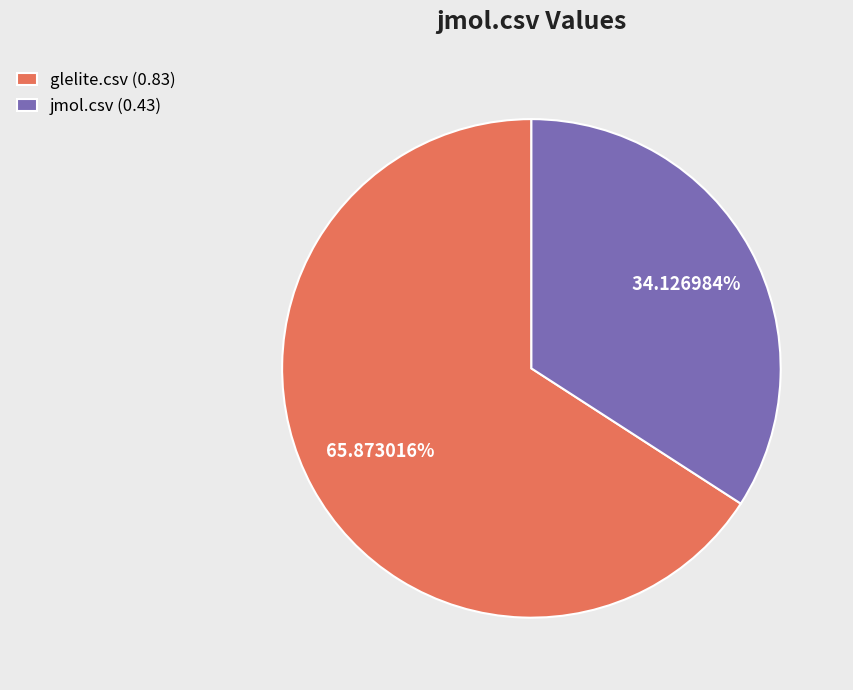

Which slice is the largest?

glelite.csv